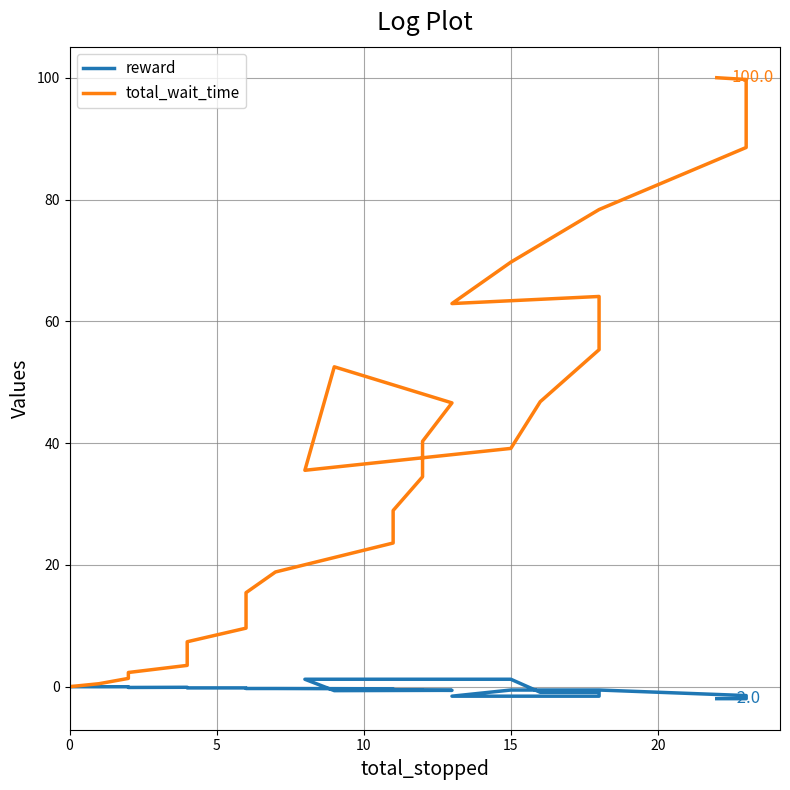

The value of total_wait_time at 25 is 26.7. True or false?

False